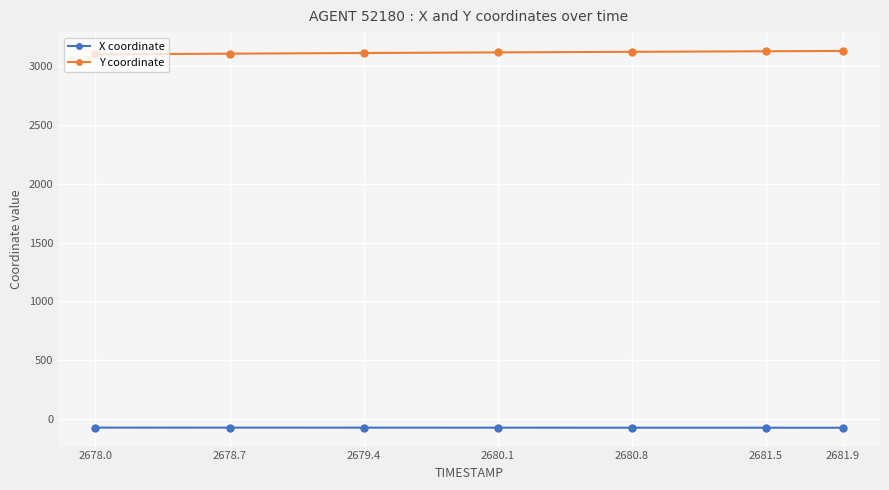

What is the maximum value for X coordinate?

-76.4